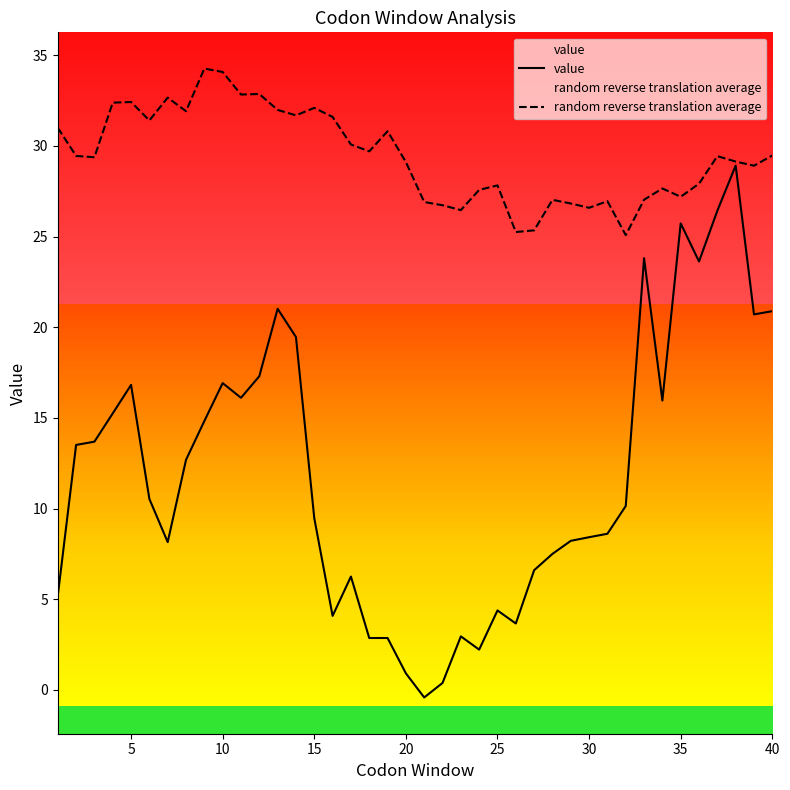

Which series has the largest range (max minus min)?

value